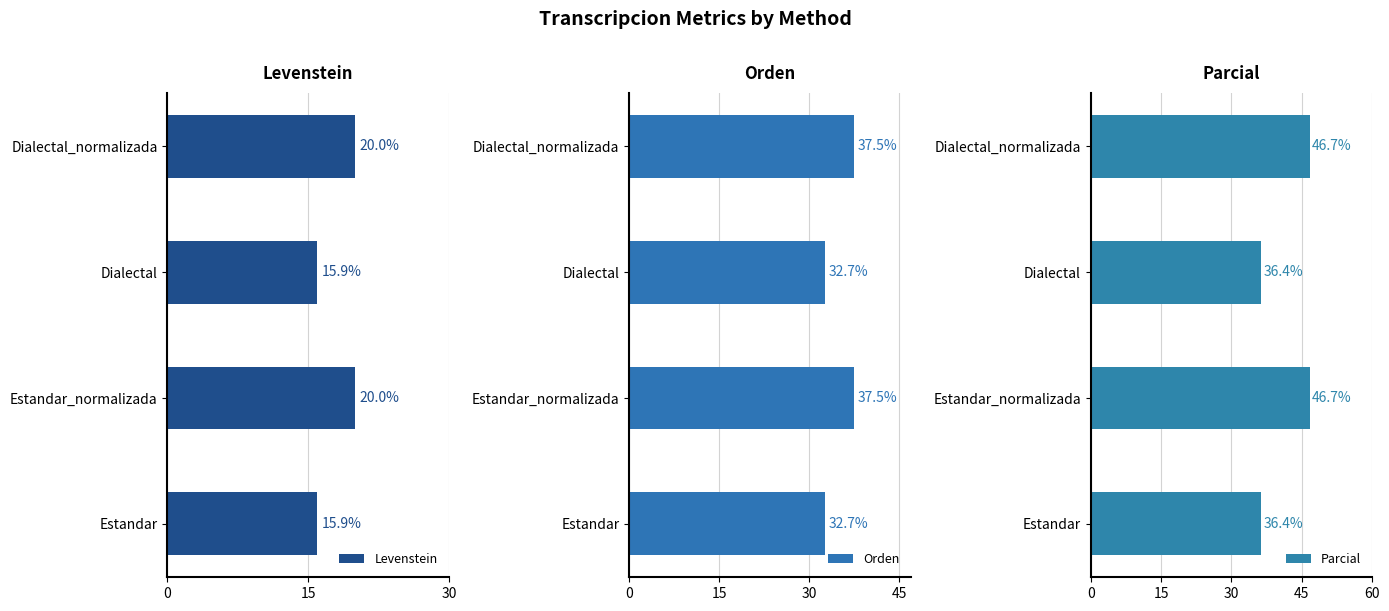

The Levenstein series shows 15.9 at Dialectal. True or false?

True